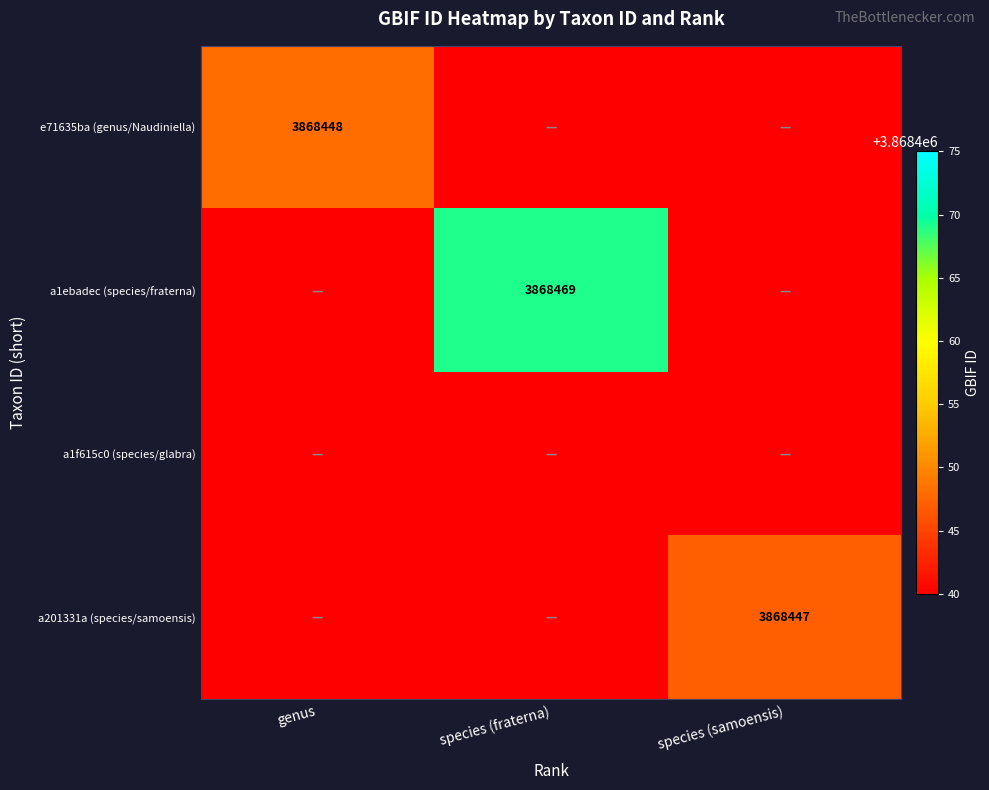

True or false: a1ebadec (species/fraterna) has a value of 3868469 at species (fraterna).

True